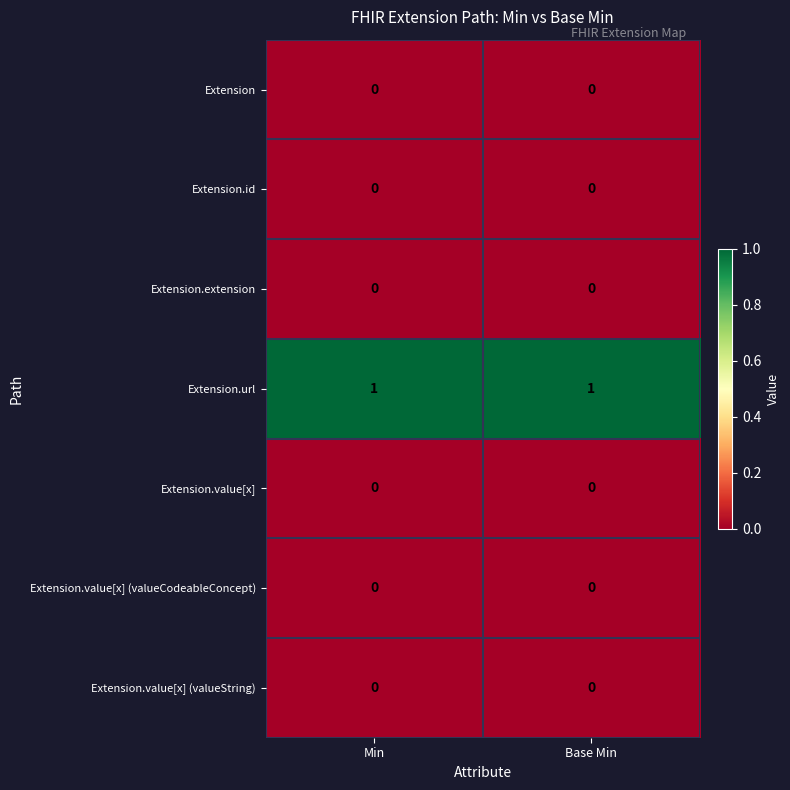

The Extension.value[x] (valueCodeableConcept) series shows 0 at Min. True or false?

True